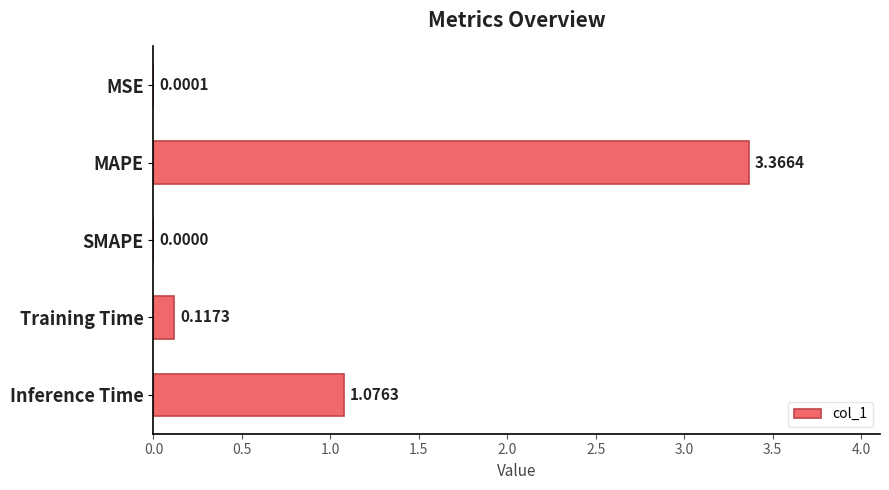

What is the sum of all values?

4.6